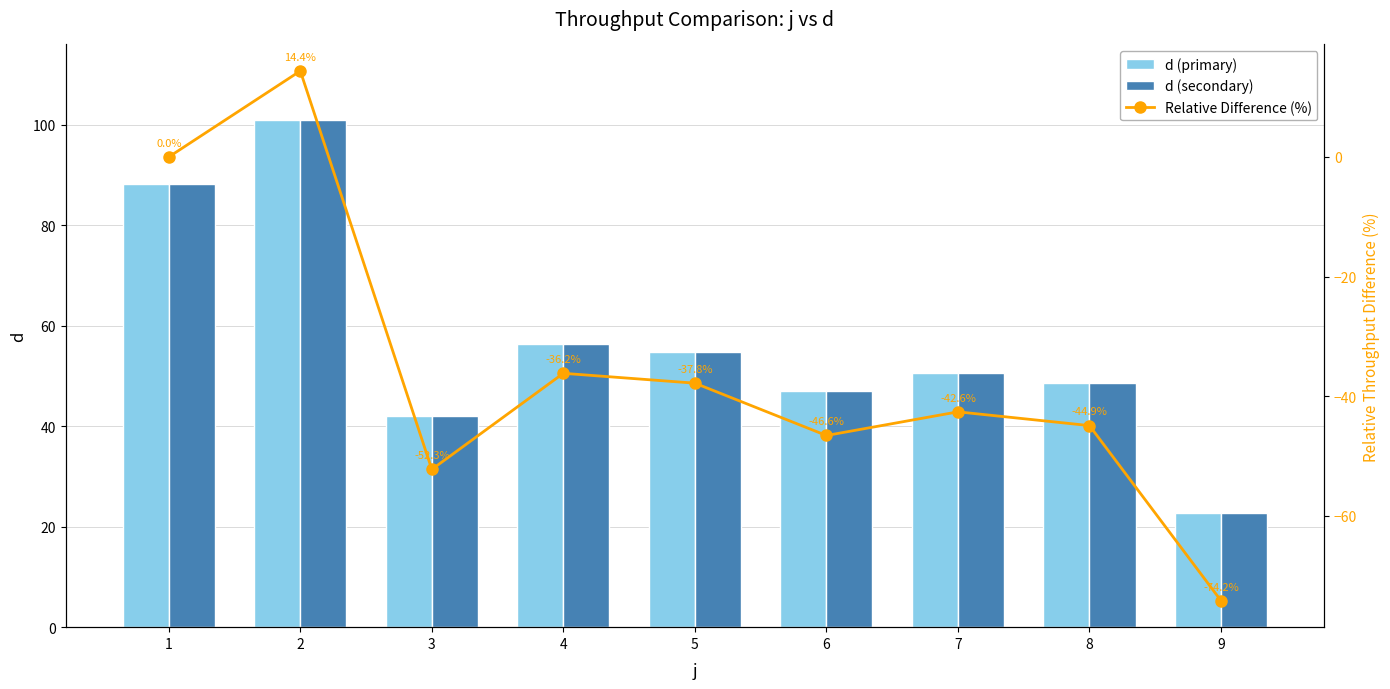

How many values in the d (secondary) series exceed 50?

5